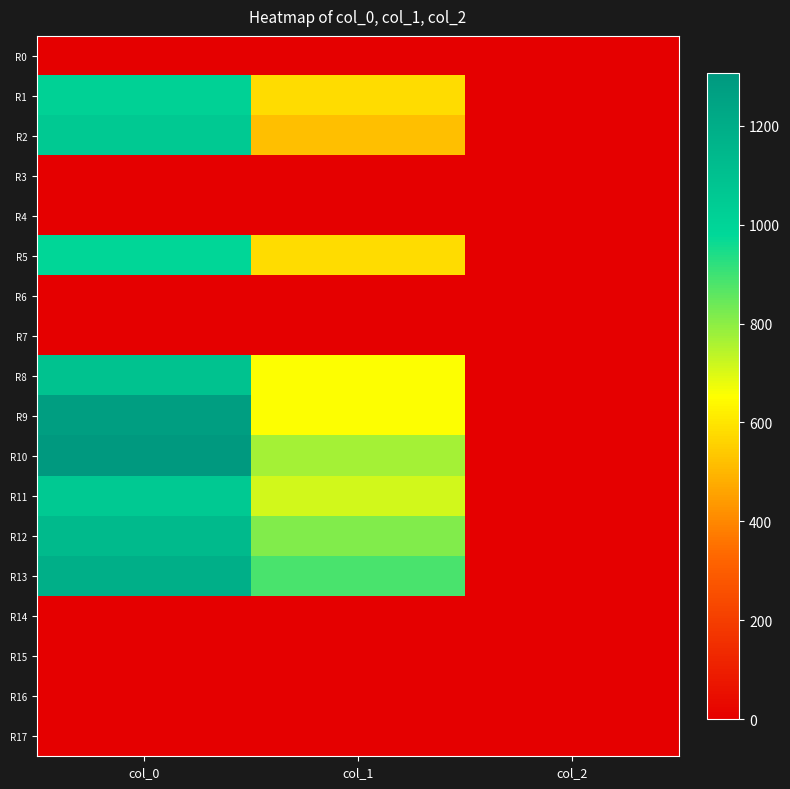

At which category is the sum across all series the highest?

col_0